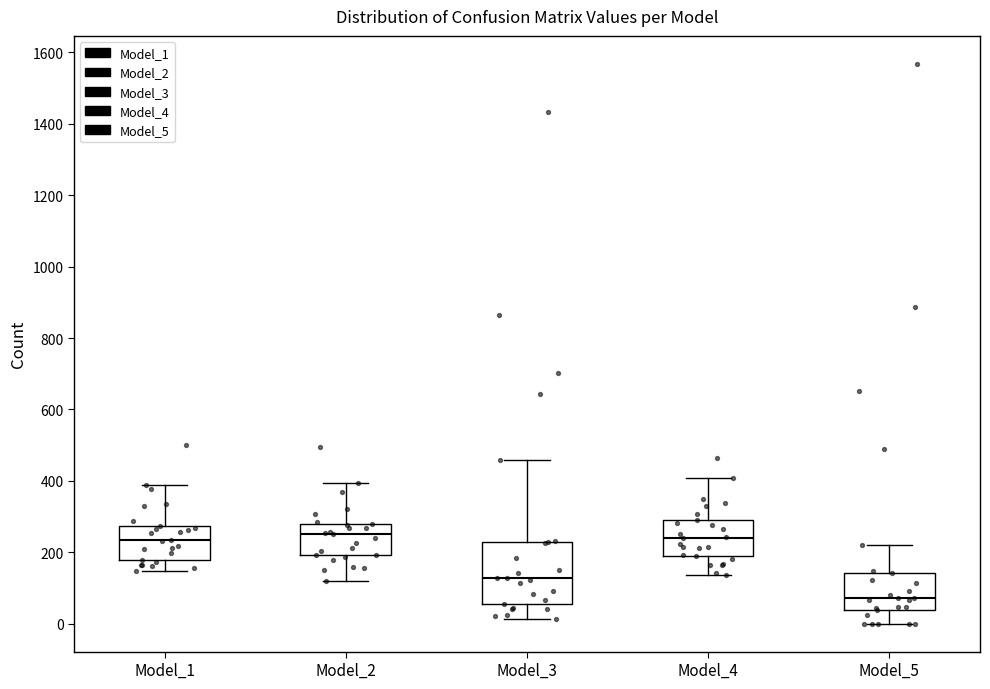

Reading left to right, transcribe this box plot: for each box, give where its median line is, the range the box spans, and where its two whiskers end, as read against the y-axis. The values are not printed on the chart, so give them approximately, as read against the axis.

Model_1: median 240, box 180 to 280, whiskers 140 to 380
Model_2: median 260, box 200 to 280, whiskers 120 to 400
Model_3: median 120, box 60 to 220, whiskers 20 to 460
Model_4: median 240, box 180 to 280, whiskers 140 to 400
Model_5: median 80, box 40 to 140, whiskers 0 to 220